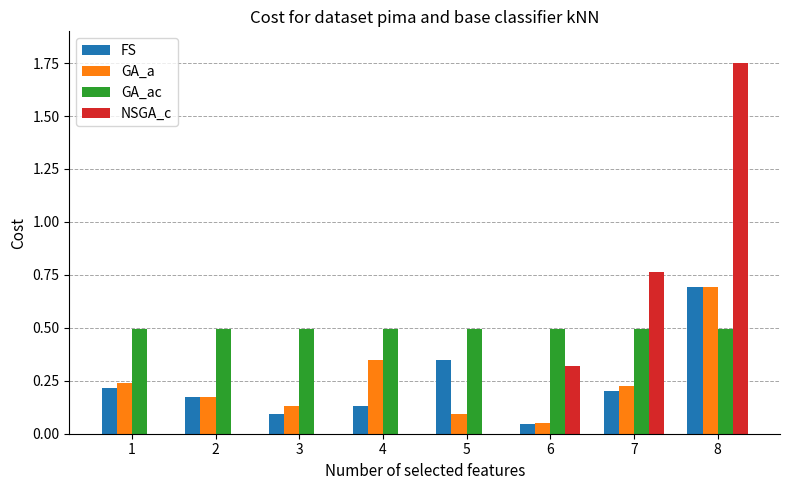

Are the bars horizontal?

No